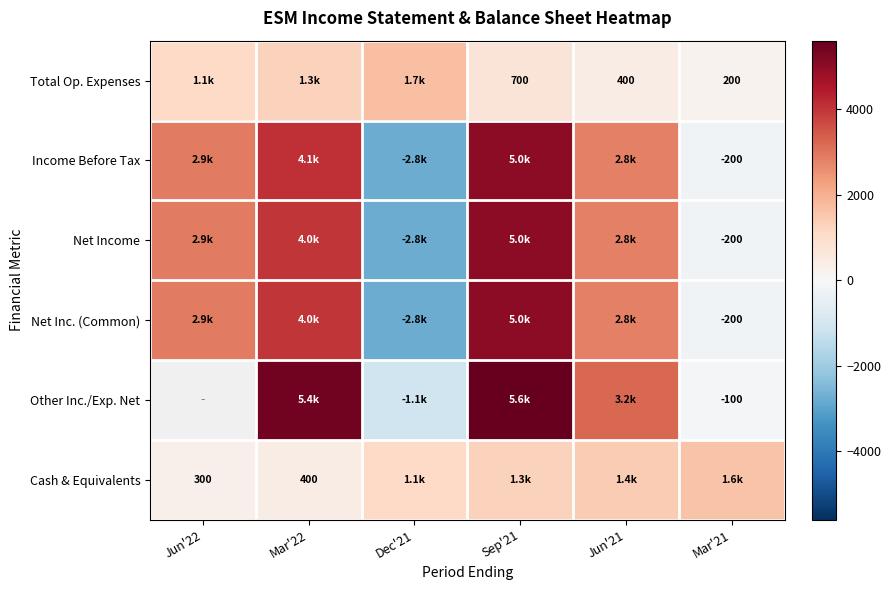

What is the approximate value of Other Inc./Exp. Net at Jun'21?

3200.0